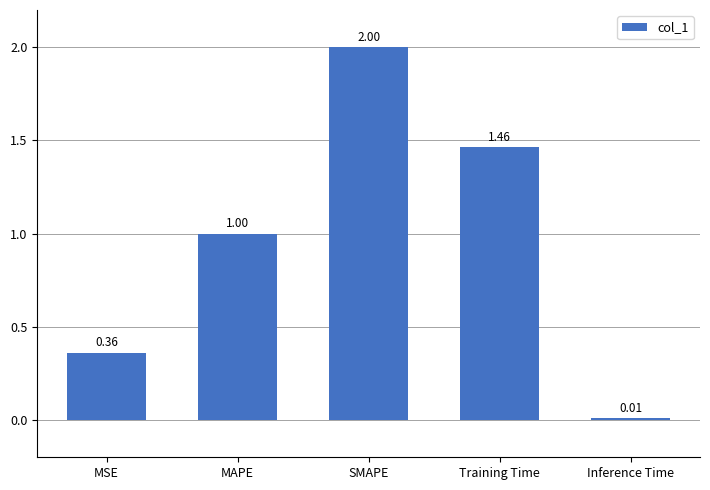

What is the average value?

1.0